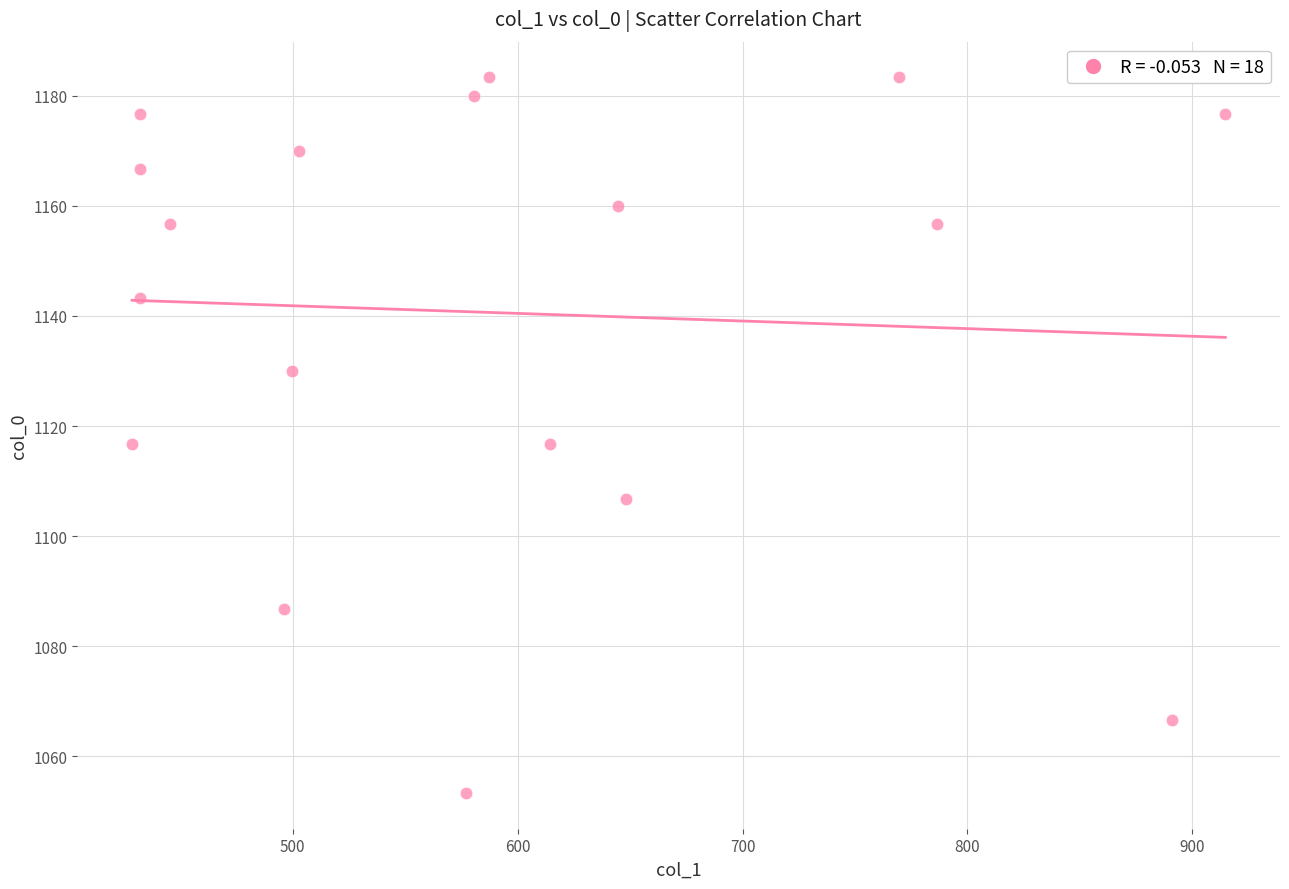

What is the range of X values (max minus min)?

486.0